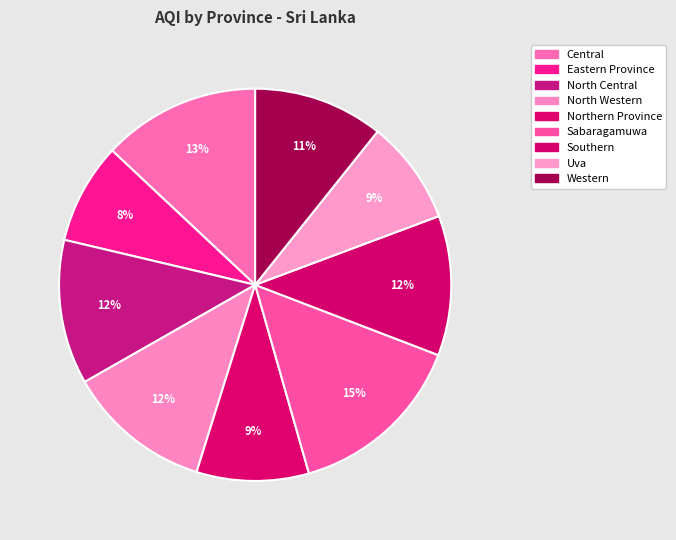

Is the sum of Northern Province and Central greater than half?

No